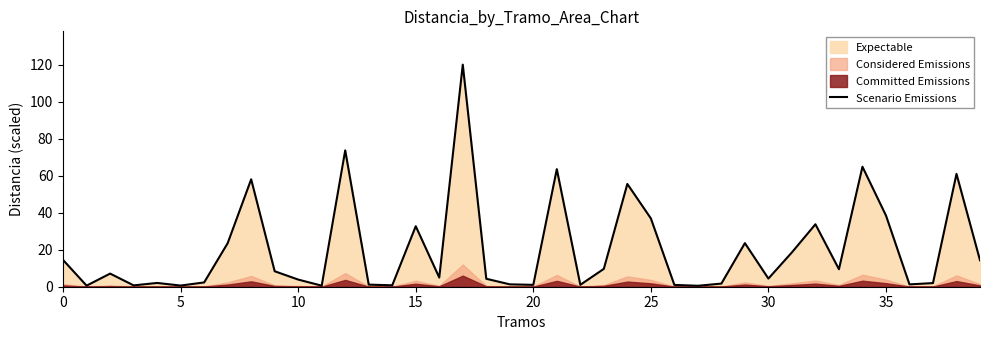

The chart shows a value of 22.6 at 39. True or false?

False